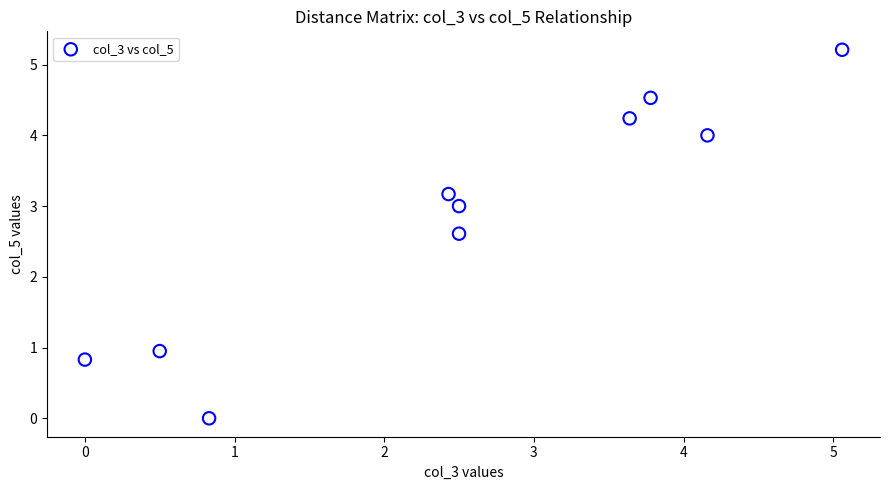

What is the range of X values (max minus min)?

5.1